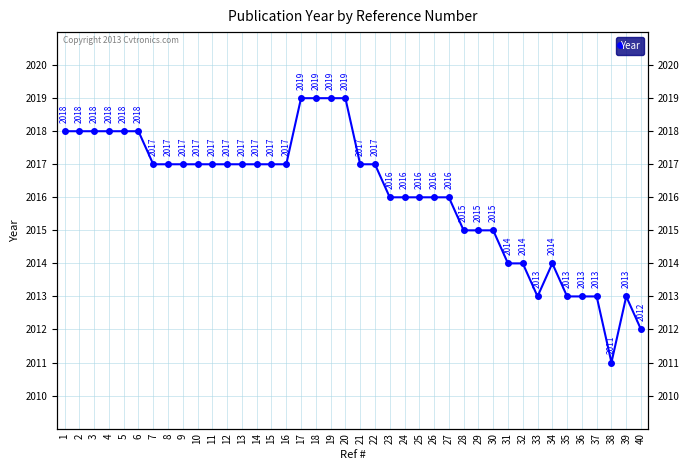

Rank the categories by value from highest to lowest.

17, 18, 19, 20, 1, 2, 3, 4, 5, 6, 7, 8, 9, 10, 11, 12, 13, 14, 15, 16, 21, 22, 23, 24, 25, 26, 27, 28, 29, 30, 31, 32, 34, 33, 35, 36, 37, 39, 40, 38